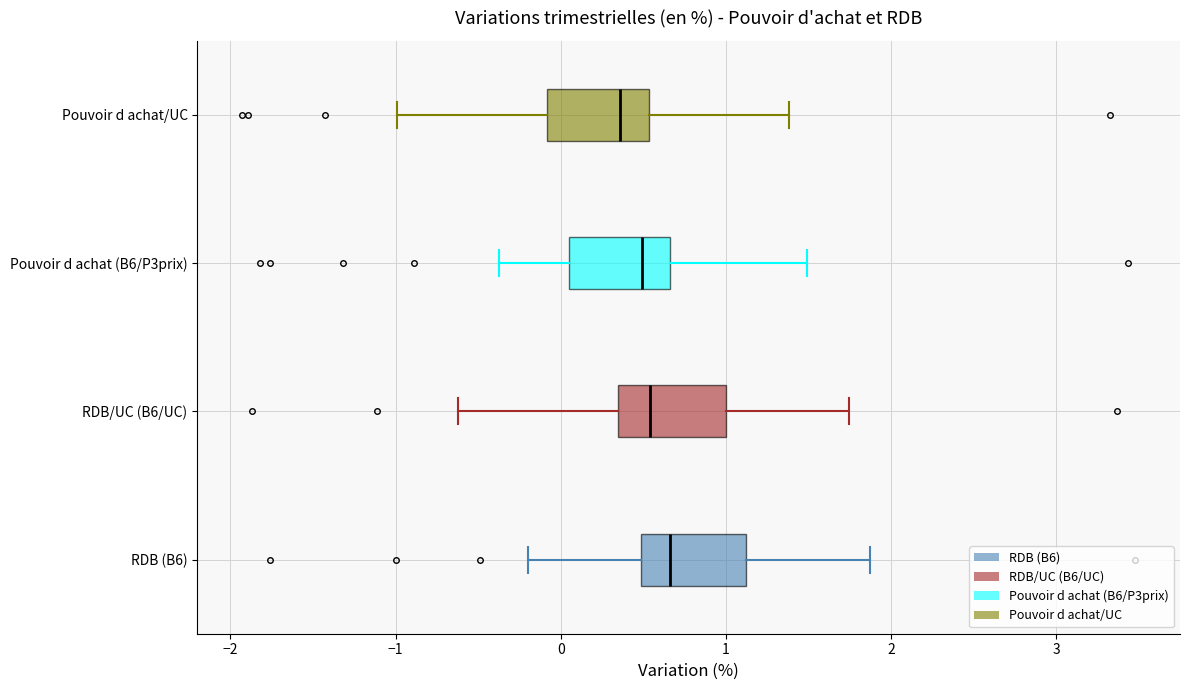

Reading bottom to top, read every box against the x-axis: the position of its median line, the range the box covers, and the ends of its whiskers. The values are not printed on the chart, so give them approximately, as read against the axis.

RDB (B6): median 0.7, box 0.5 to 1.1, whiskers -0.2 to 1.9
RDB/UC (B6/UC): median 0.5, box 0.3 to 1.0, whiskers -0.6 to 1.7
Pouvoir d achat (B6/P3prix): median 0.5, box 0.1 to 0.7, whiskers -0.4 to 1.5
Pouvoir d achat/UC: median 0.4, box -0.1 to 0.5, whiskers -1.0 to 1.4